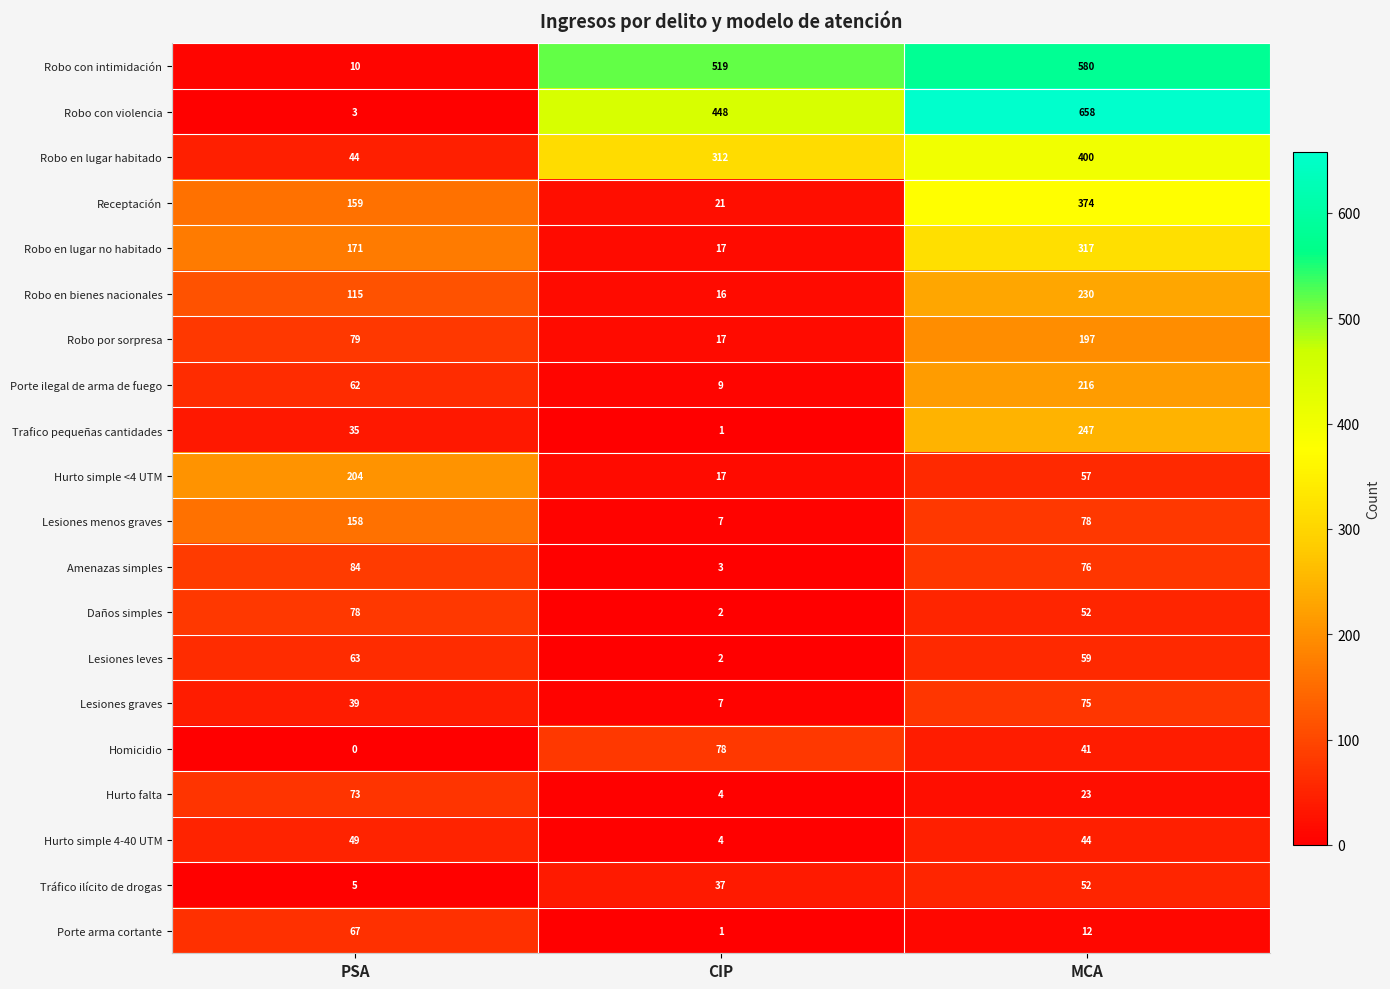

Rank the categories by Tráfico ilícito de drogas value from highest to lowest.

MCA, CIP, PSA